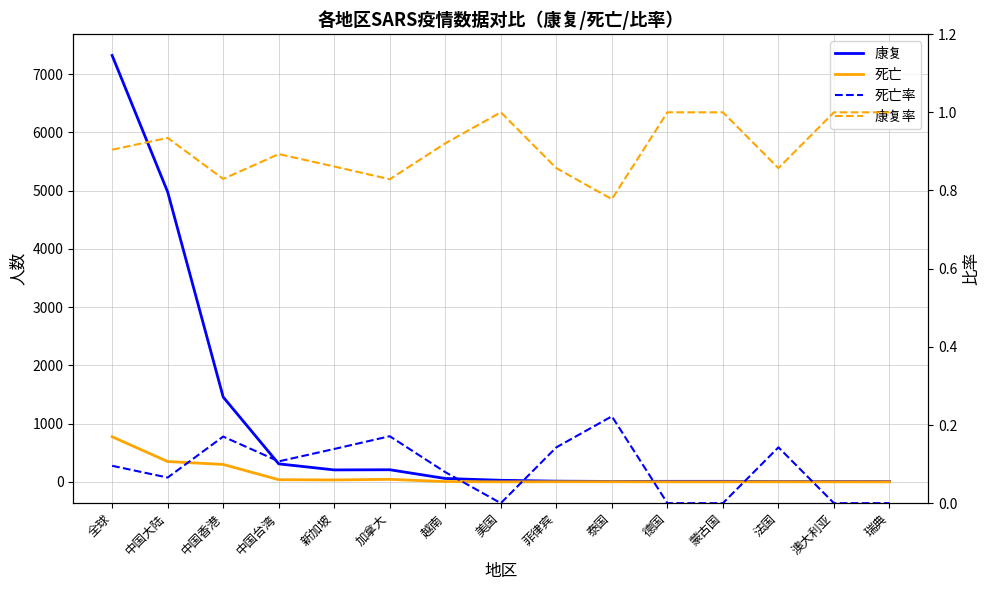

True or false: 康复率 has more than 0 points higher than both neighbors.

True